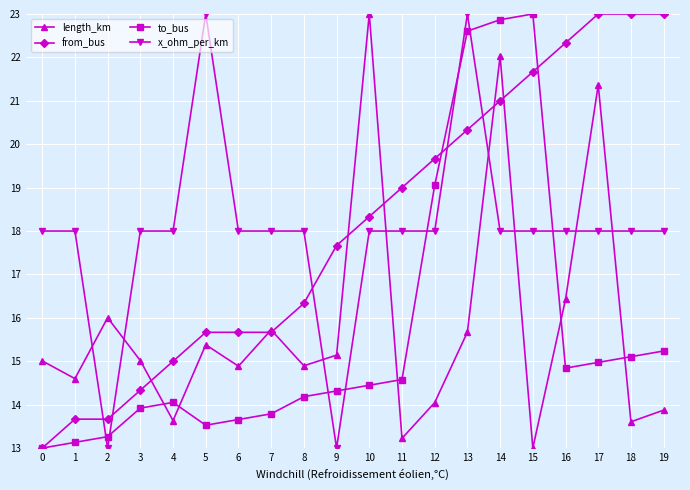

How many intersections are there between length_km and to_bus?

5